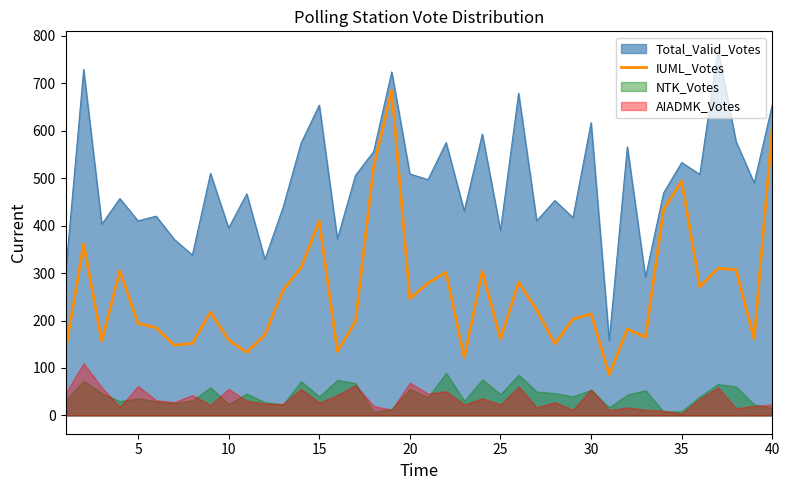

True or false: Total_Valid_Votes and IUML_Votes cross at least once.

False